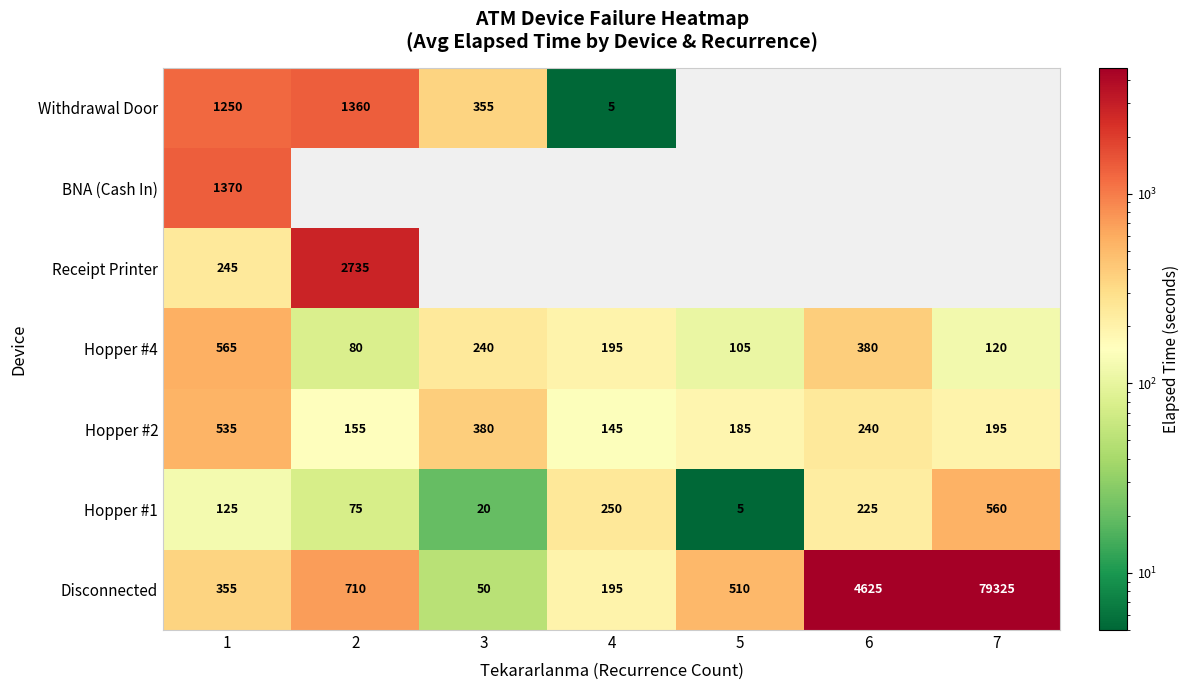

At which label does Hopper #4 first exceed 195?

1